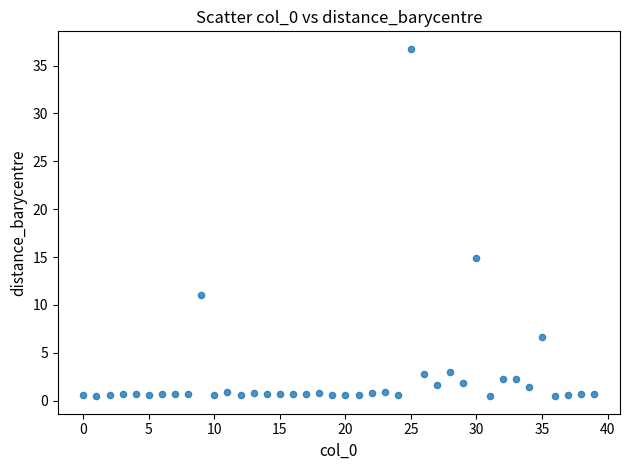

What is the range of Y values (max minus min)?

36.3